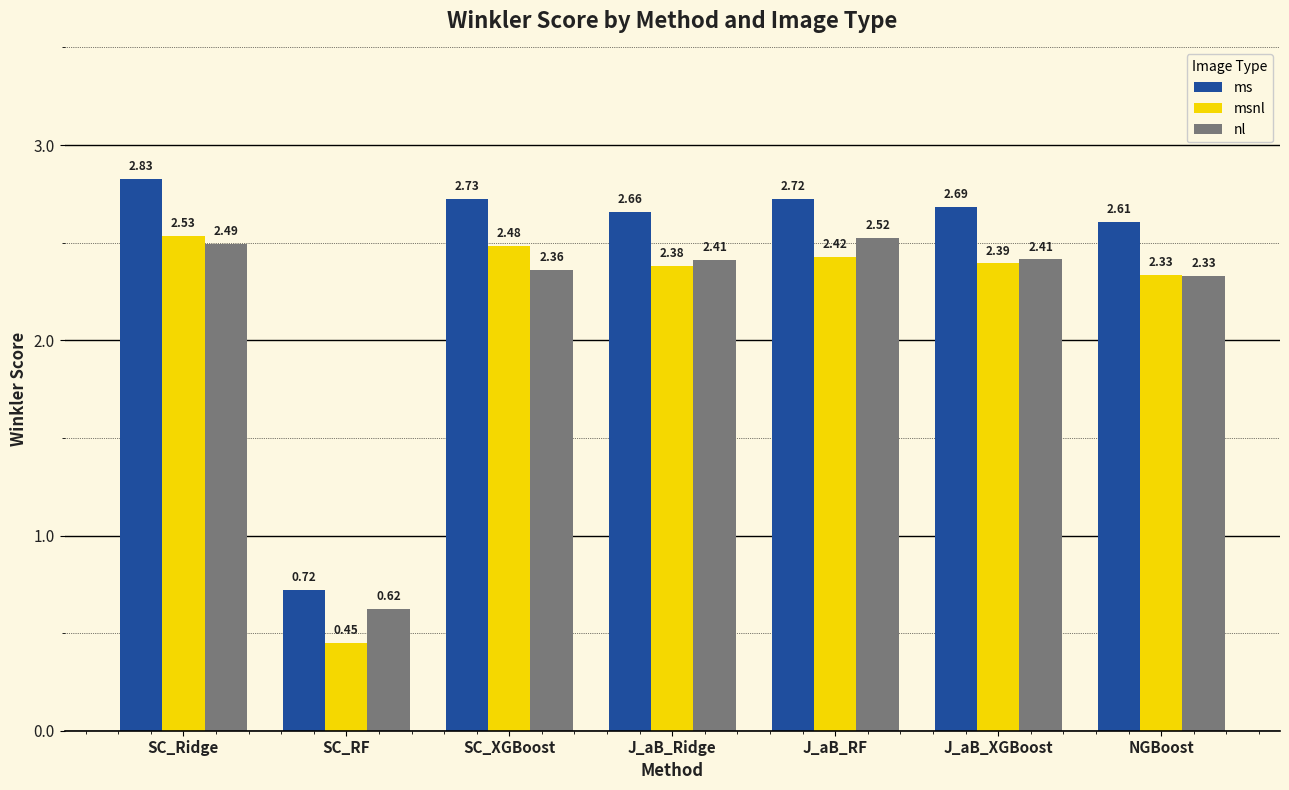

What is the sum of all msnl values?

15.0